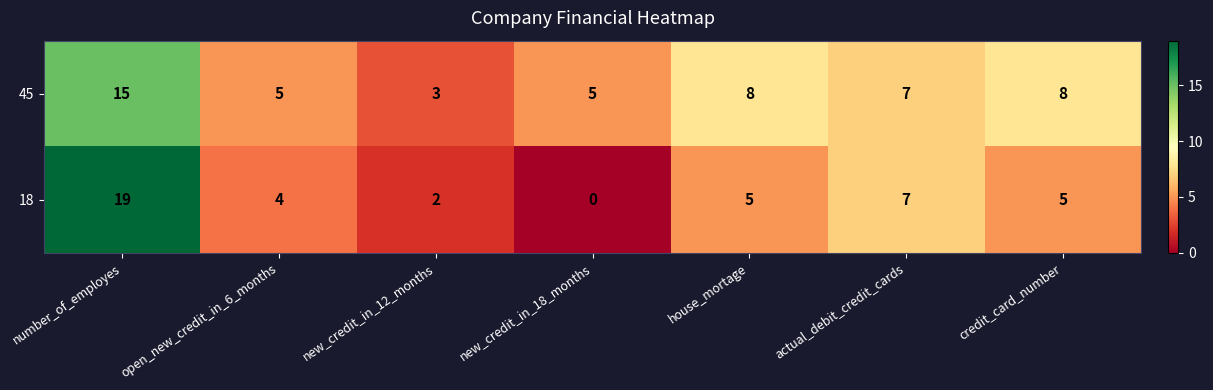

Read the 45 value at new_credit_in_18_months.

5